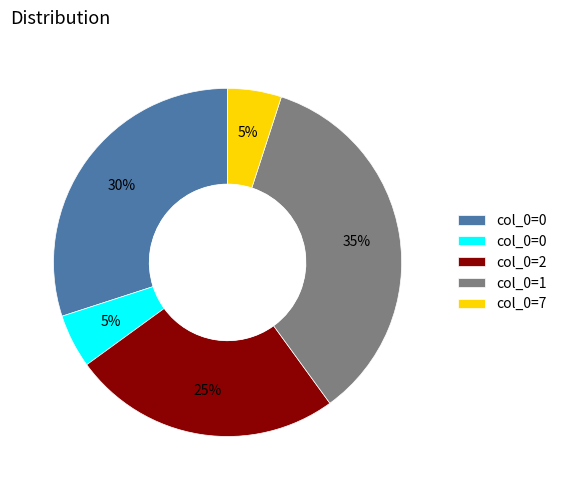

To the nearest percent, what is the average slice percentage?

20%